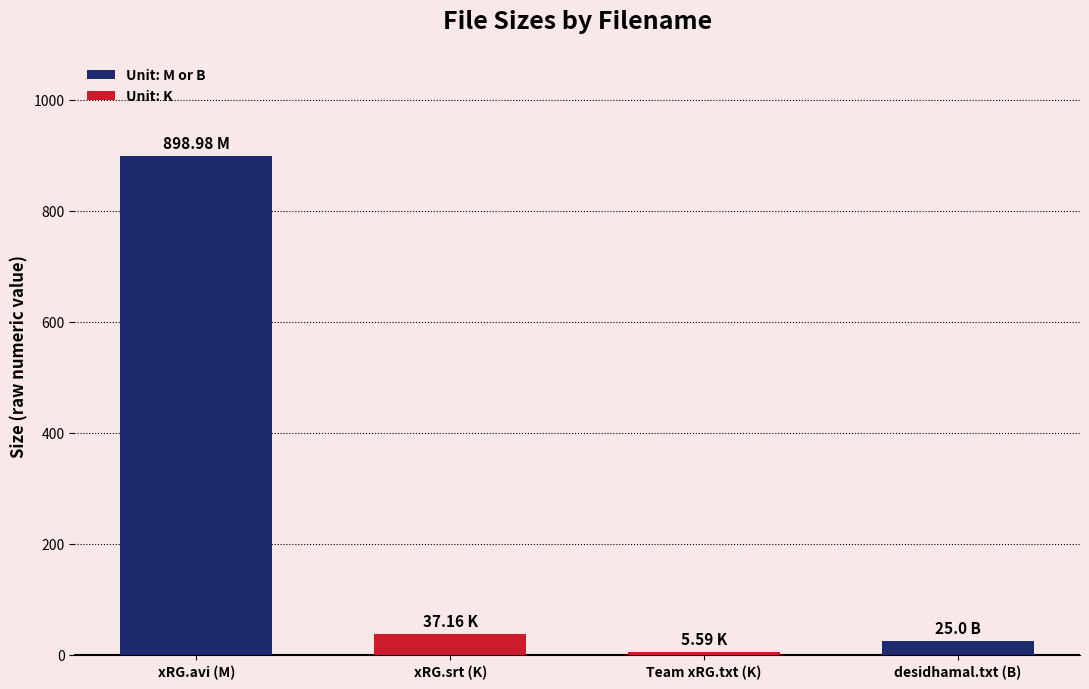

Which has a higher value, xRG.avi (M) or Team xRG.txt (K)?

xRG.avi (M)